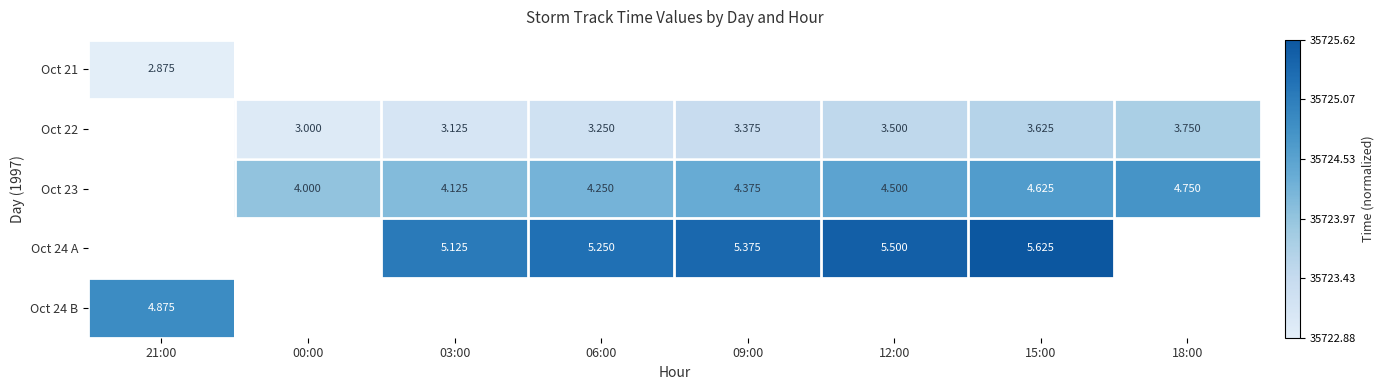

What is the maximum value shown in the chart?

1.0